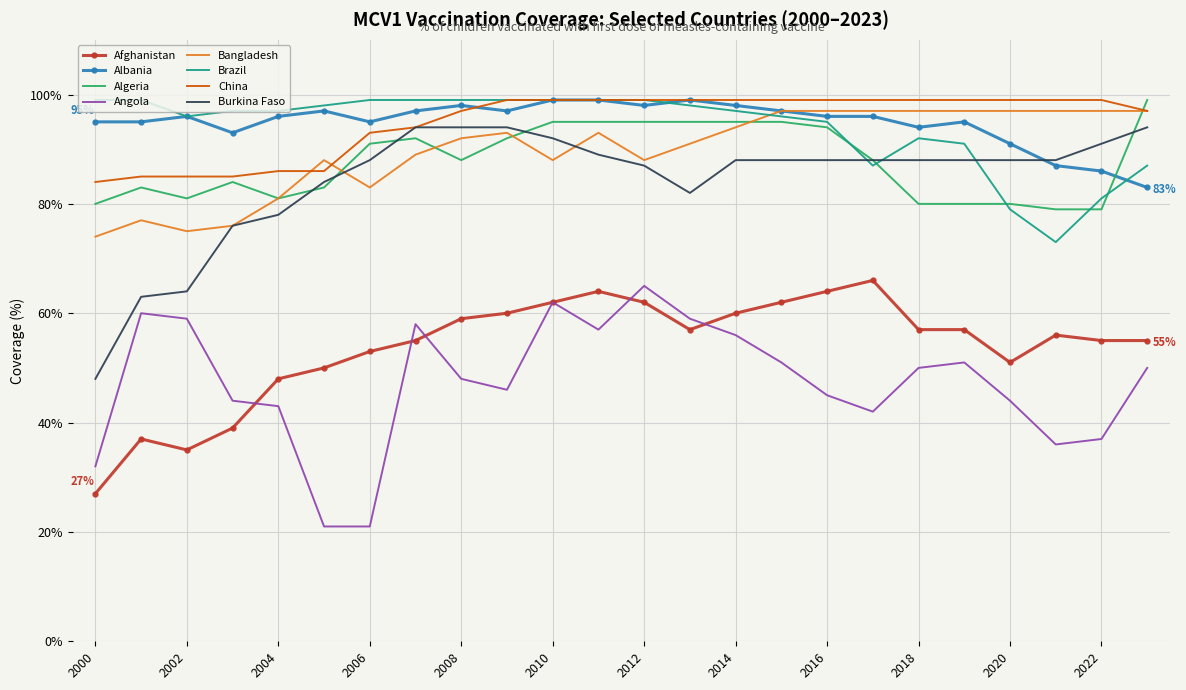

What is the minimum value for Angola?

21